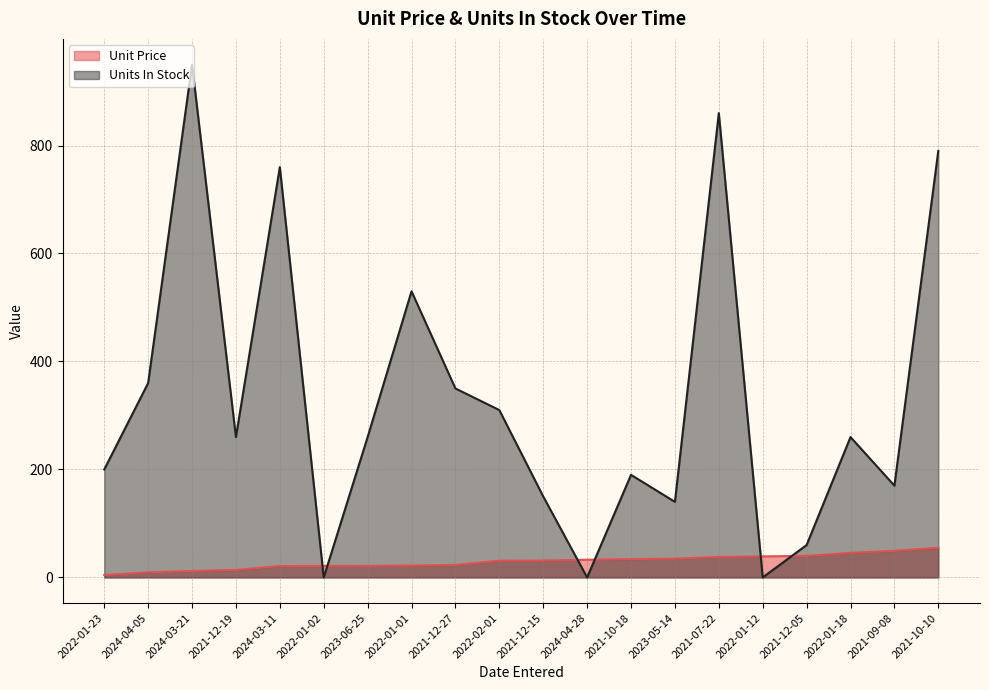

What is the difference between the maximum and second lowest values in the Units In Stock series?

950.0